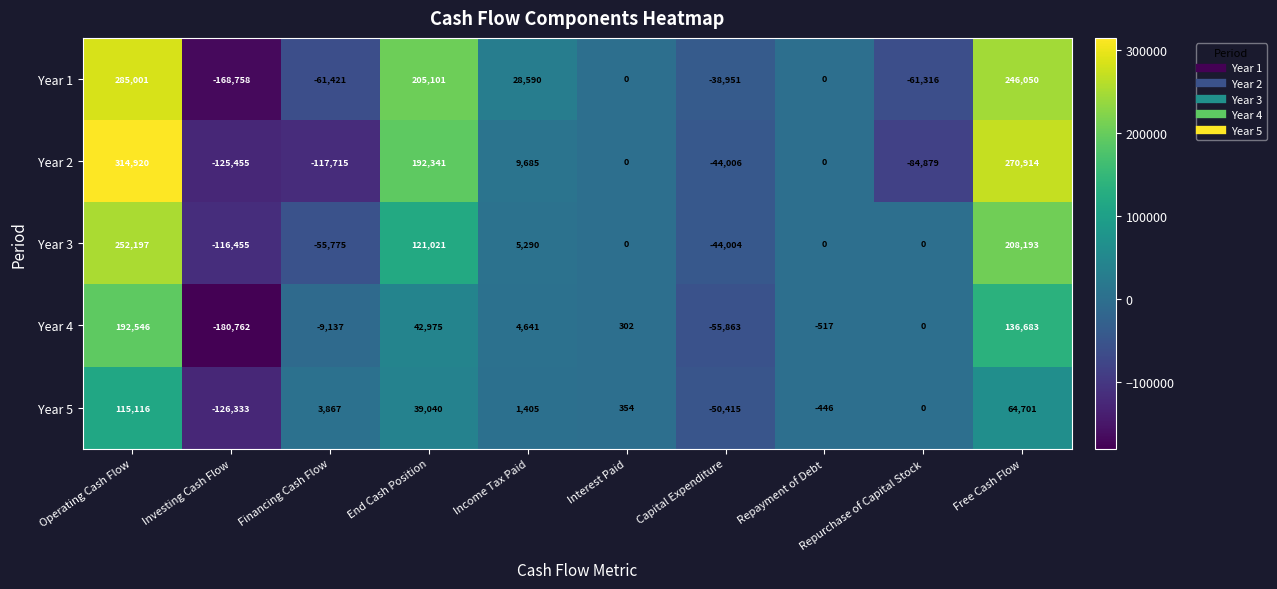

Rank the series by their maximum value, from highest to lowest.

Year 2, Year 1, Year 3, Year 4, Year 5